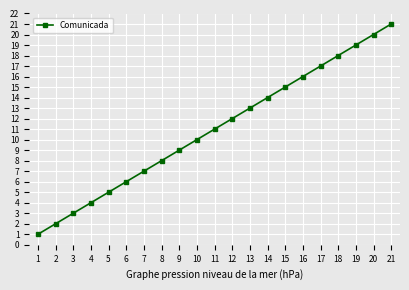

What is the value of the 9th point from the left?

9